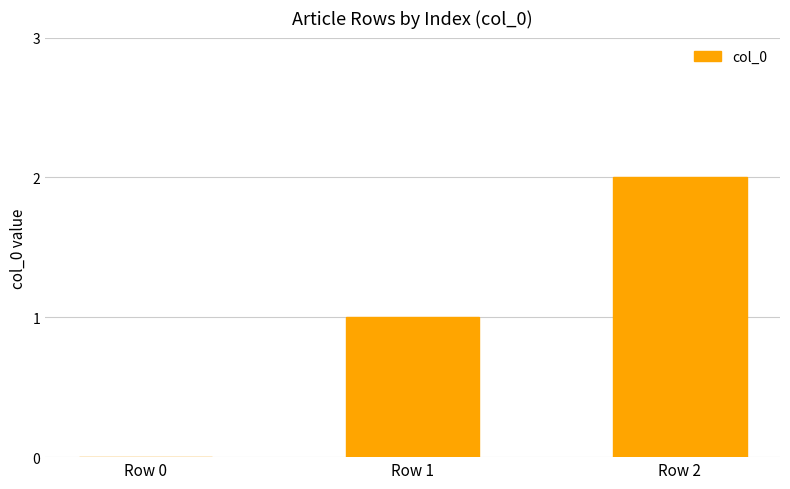

Which label corresponds to the largest value in the chart?

Row 2